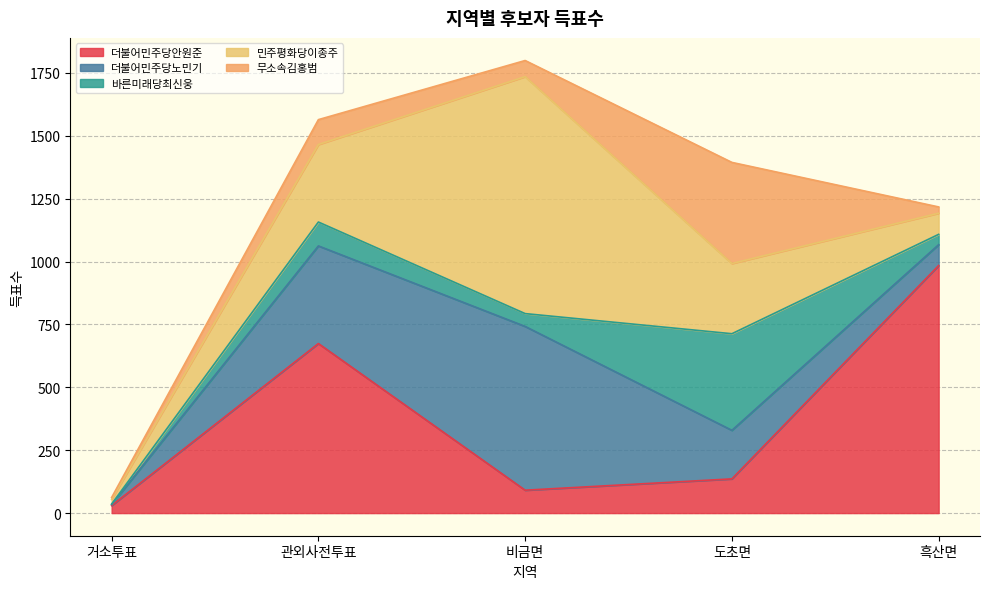

How many interior local peaks does the 더불어민주당노민기 series have?

1